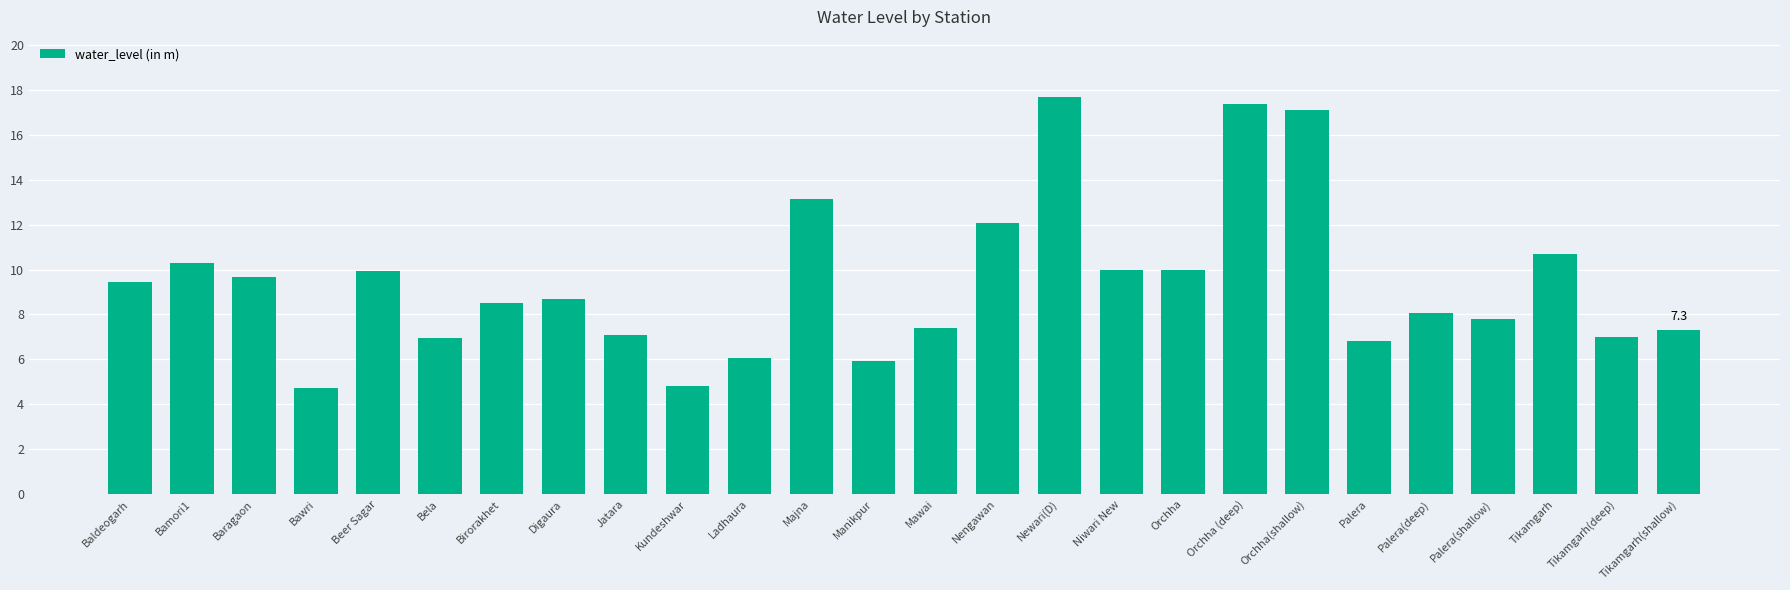

What is the sum of the values at Beer Sagar and Baldeogarh?

19.4